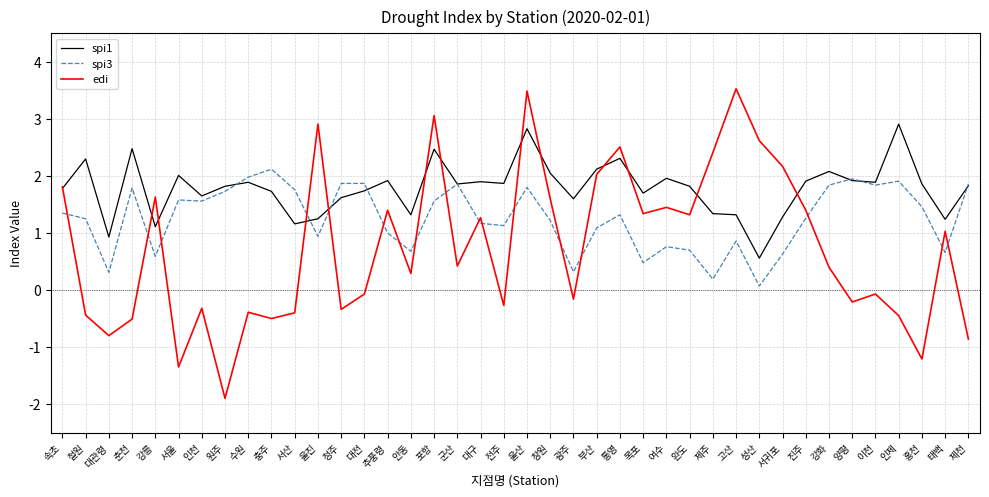

Is it true that spi3 equals 0.4 at 전주?

False